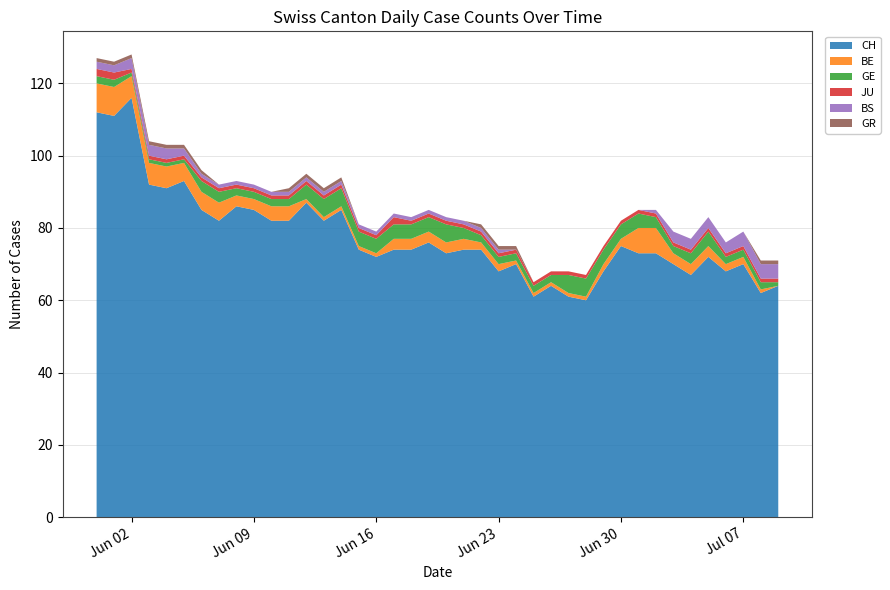

Reading left to right, what are all the values shown in this chart?

CH: 112	111	116	92	91	93	85	82	86	85	82	82	87	82	85	74	72	74	74	76	73	74	74	68	70	61	64	61	60	68	75	73	73	70	67	72	68	70	62	64
BE: 8	8	6	6	6	5	5	5	3	3	4	4	1	1	1	1	1	3	3	3	3	3	2	2	1	1	1	1	1	2	2	7	7	3	3	3	2	2	1	0
GE: 2	2	1	1	1	1	3	3	2	2	2	2	4	5	5	4	4	4	4	4	5	3	2	2	2	2	2	5	5	4	4	4	3	2	3	4	2	2	2	1
JU: 2	2	1	1	1	1	1	1	1	1	1	1	1	1	1	1	1	2	1	1	1	1	1	1	1	1	1	1	1	1	1	1	1	1	1	1	1	1	1	1
BS: 2	2	3	3	3	2	1	1	1	1	1	1	1	1	1	1	1	1	1	1	1	1	1	1	0	0	0	0	0	0	0	0	1	3	3	3	3	4	4	4
GR: 1	1	1	1	1	1	1	0	0	0	0	1	1	1	1	0	0	0	0	0	0	0	1	1	1	0	0	0	0	0	0	0	0	0	0	0	0	0	1	1